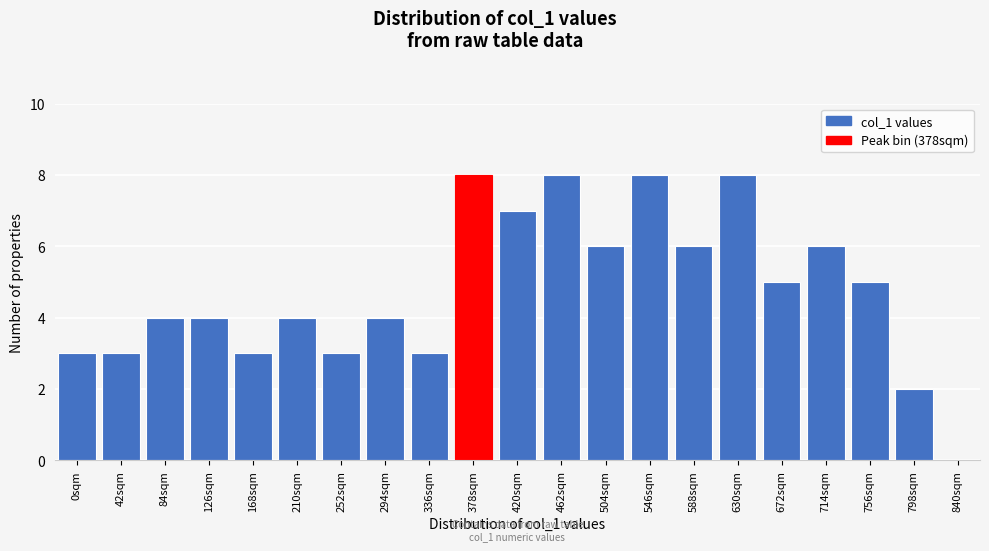

Reading right to left, what are all the values shown in this chart?

840sqm=0	798sqm=2	756sqm=5	714sqm=6	672sqm=5	630sqm=8	588sqm=6	546sqm=8	504sqm=6	462sqm=8	420sqm=7	378sqm=8	336sqm=3	294sqm=4	252sqm=3	210sqm=4	168sqm=3	126sqm=4	84sqm=4	42sqm=3	0sqm=3